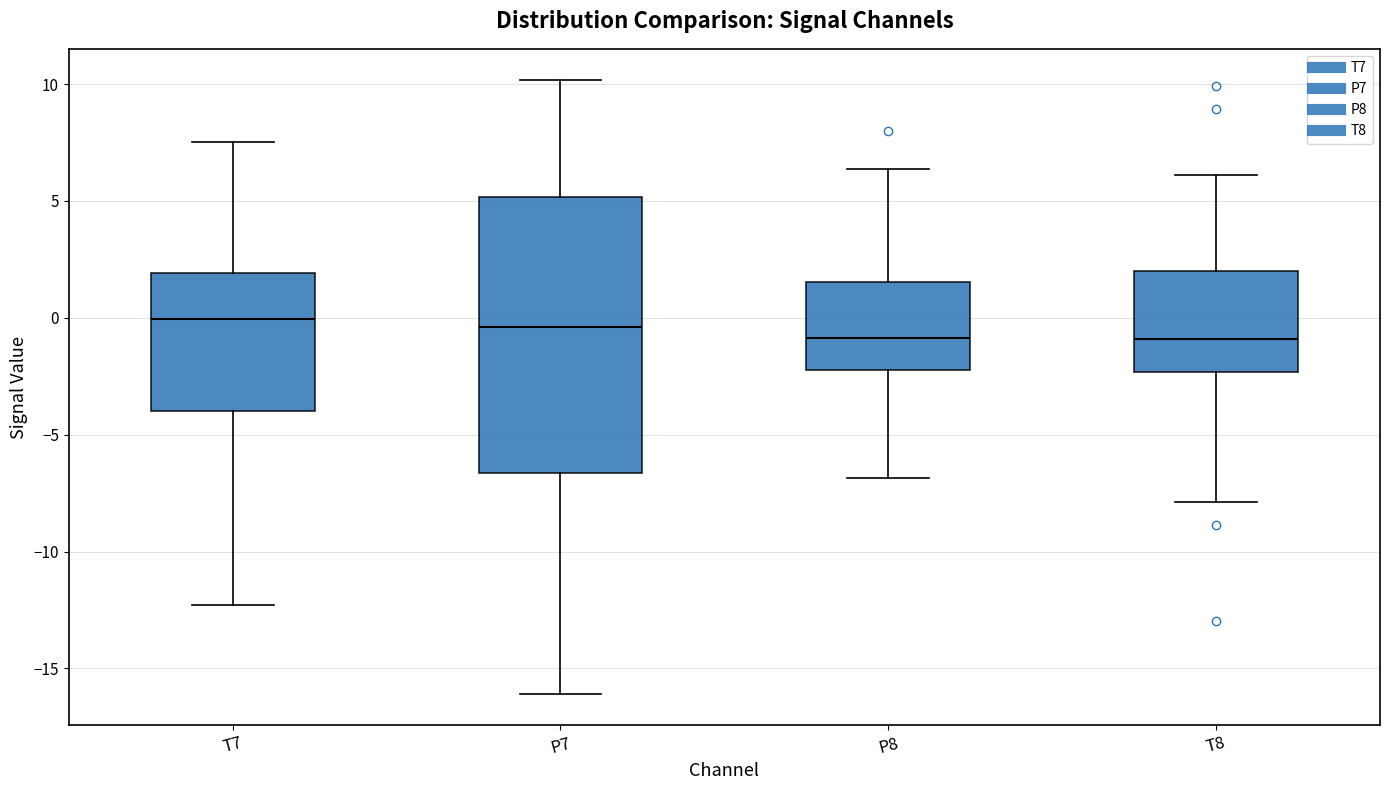

Comparing the boxes themselves (not the whiskers), which one is the tallest?

P7